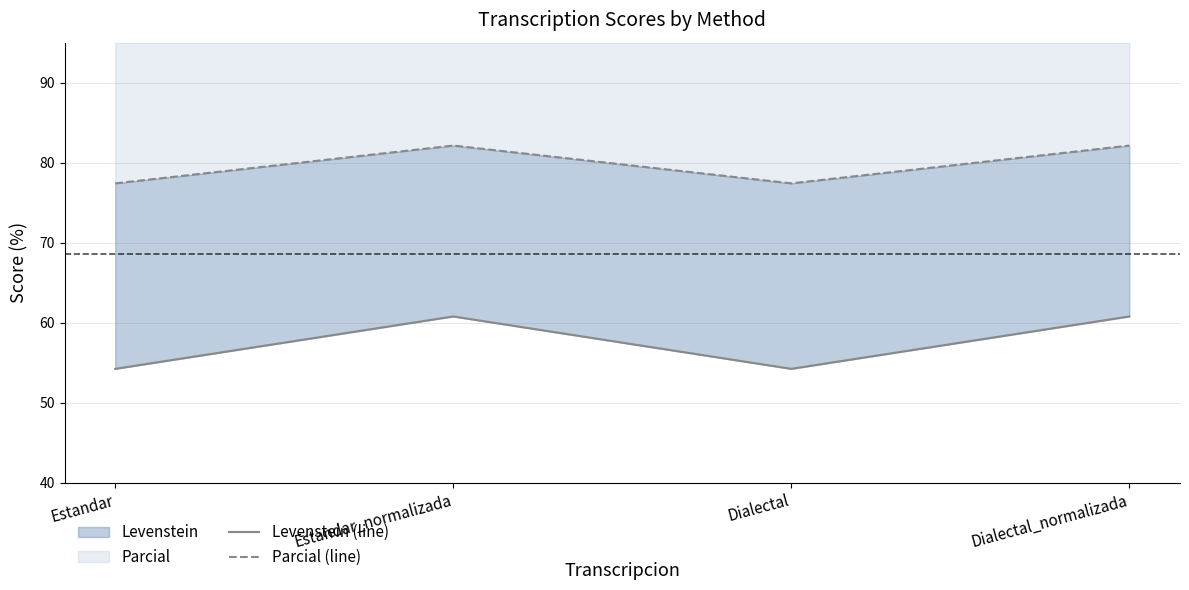

True or false: Levenstein (line) and Parcial (line) cross at least once.

False